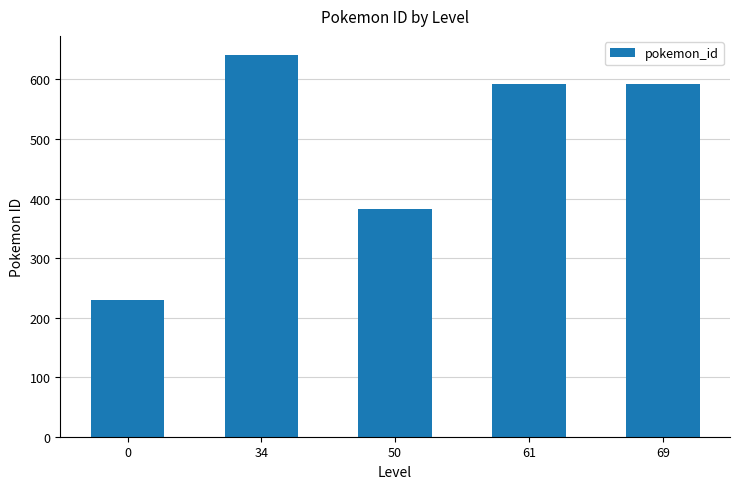

What is the smallest value displayed?

230